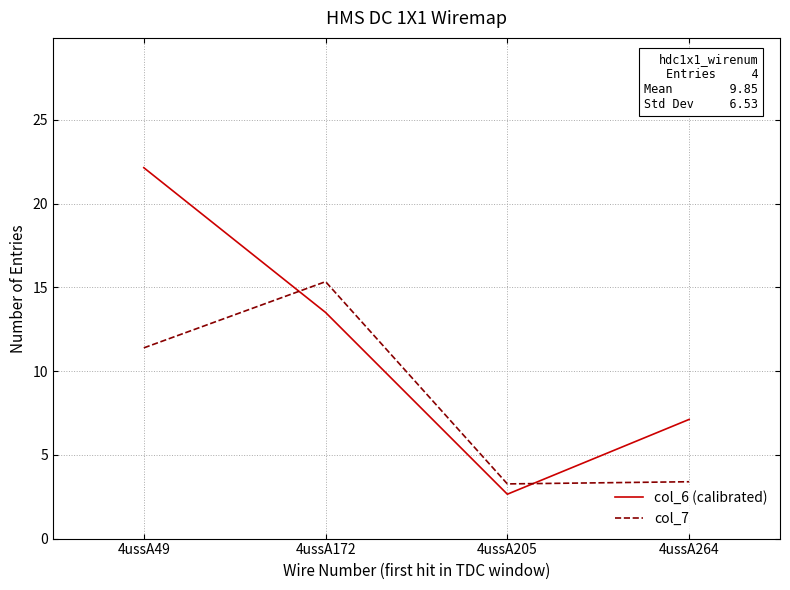

Which series has the largest range (max minus min)?

col_6 (calibrated)